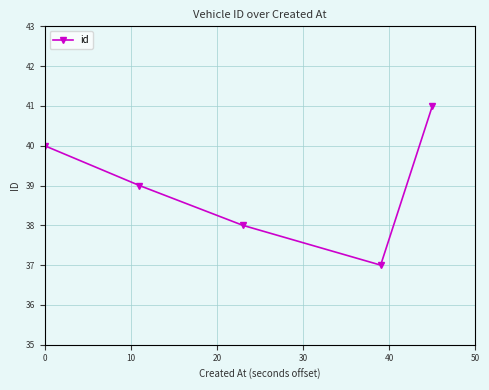

How many interior local valleys (lower than both neighbors) does the data have?

1